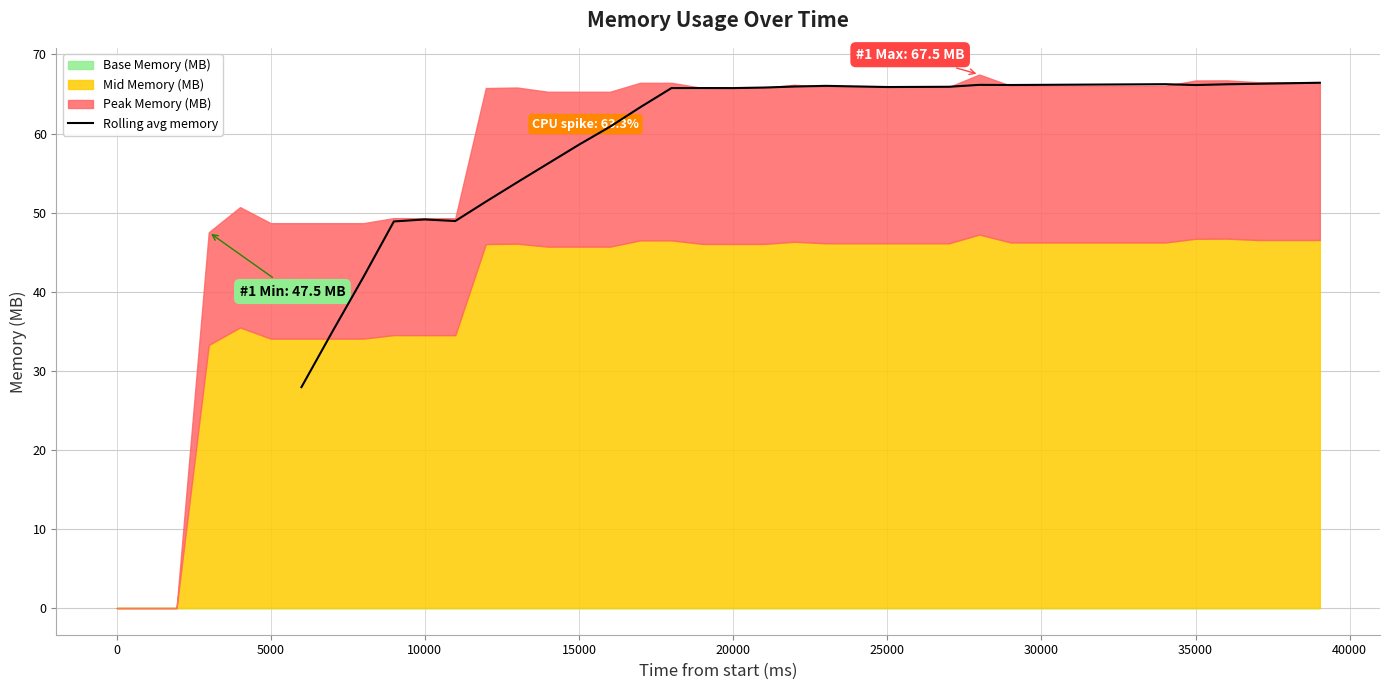

What is the highest value of the Rolling avg memory series?

66.4